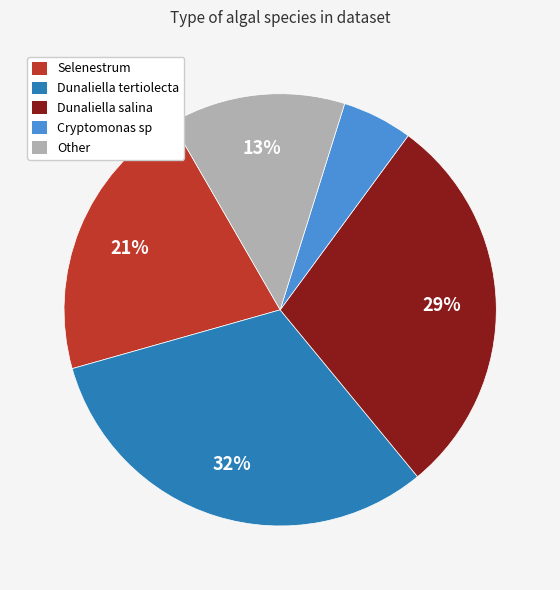

The Cryptomonas sp slice represents 23% of the pie. True or false?

False